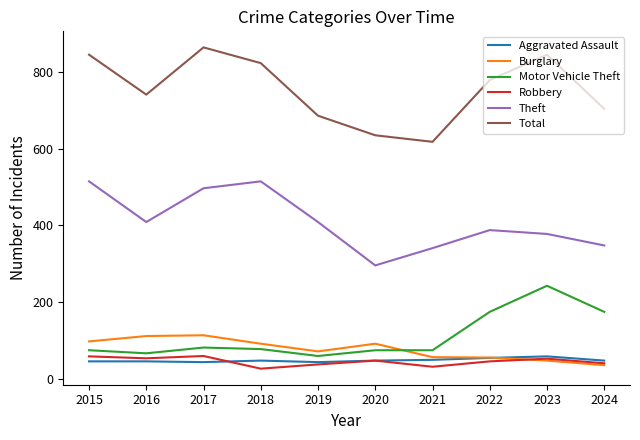

True or false: Burglary and Theft intersect in this chart.

False